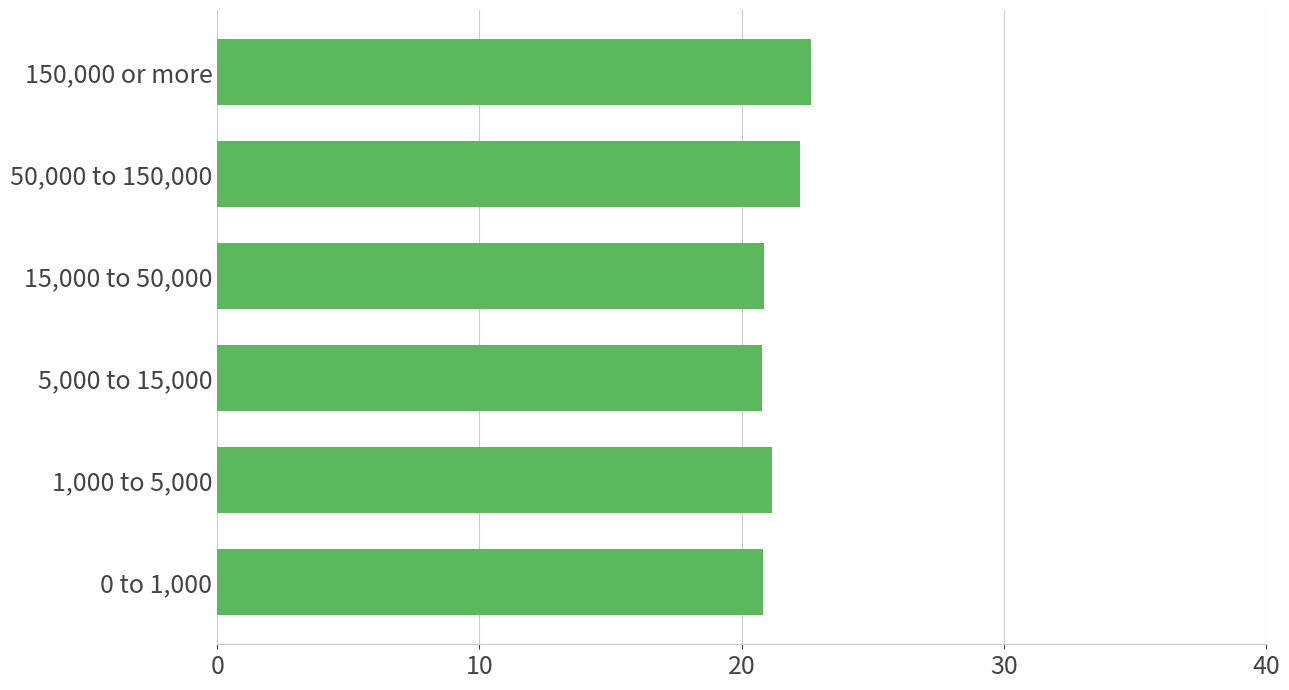

What is the difference between the maximum and minimum values?

1.9